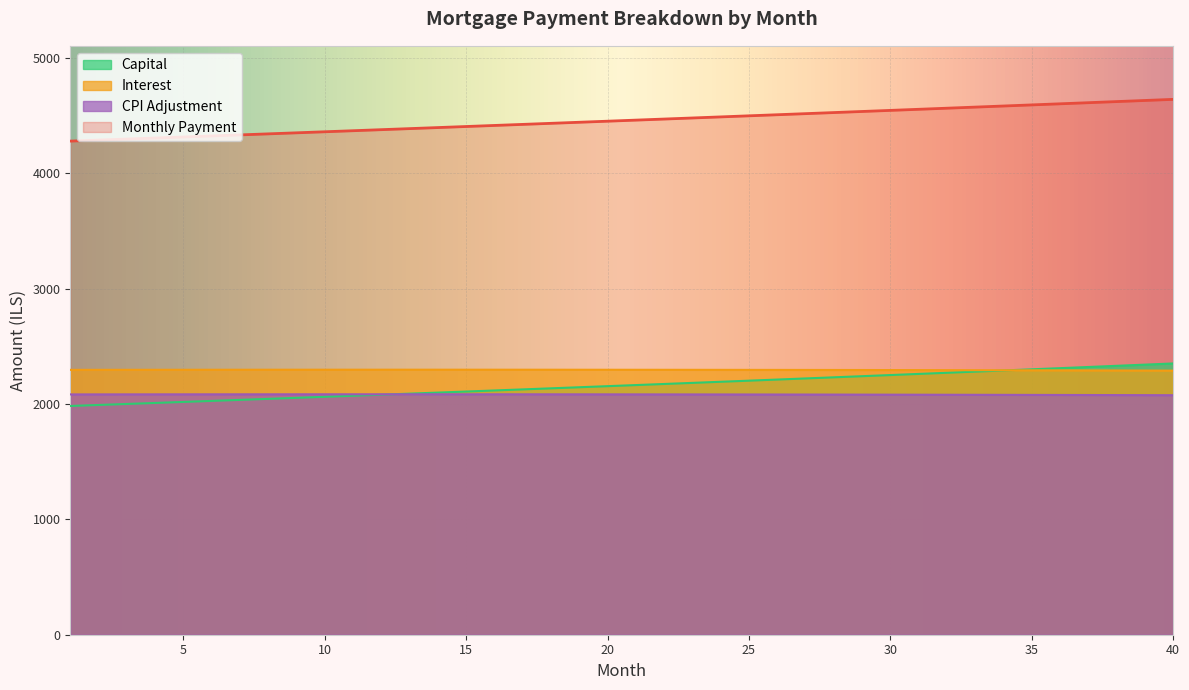

True or false: interest and month_payment intersect in this chart.

False